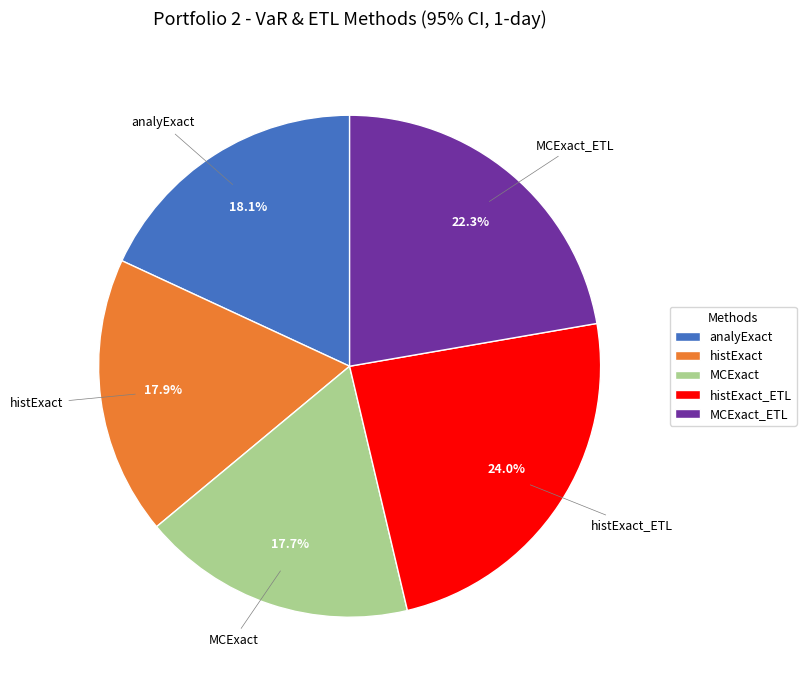

To the nearest percent, what is the average slice percentage?

20%